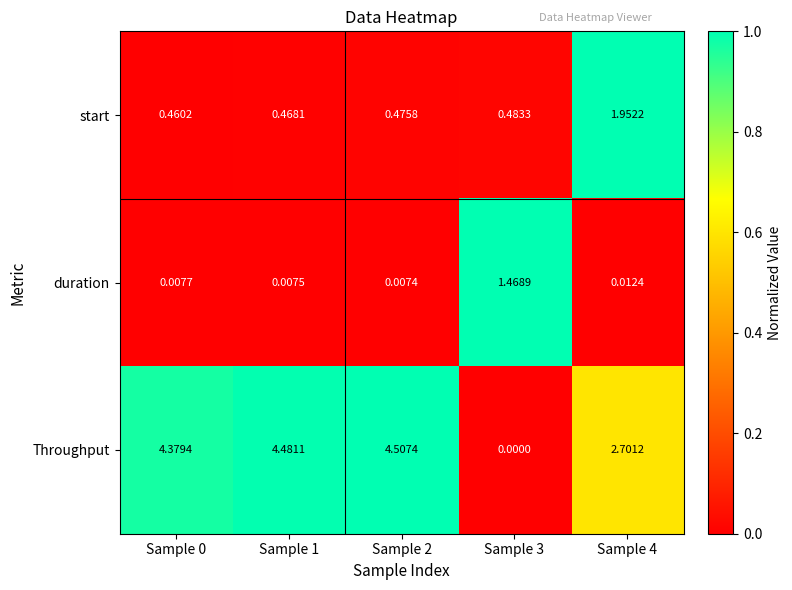

Which series has the largest total across all categories?

Throughput